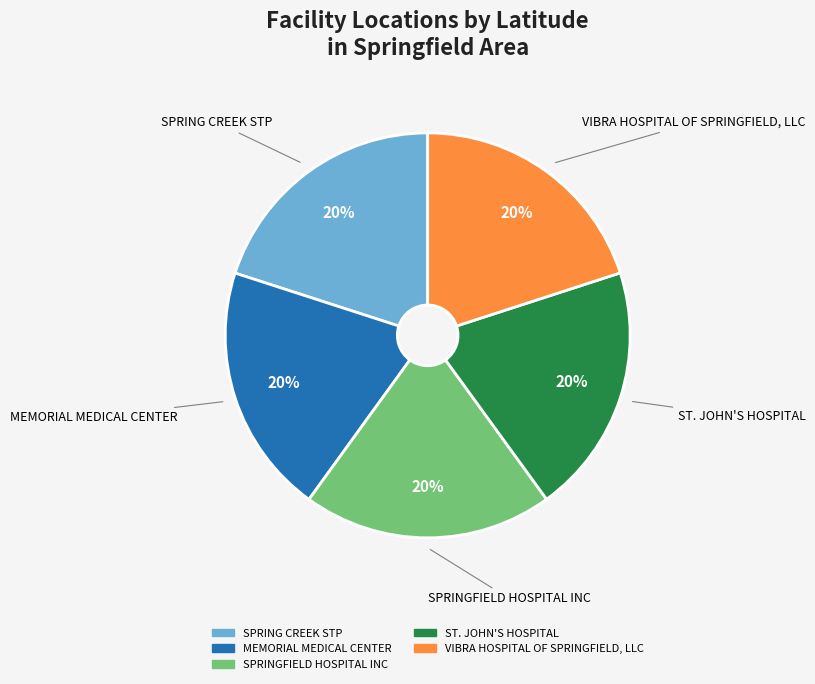

Does any single category account for the majority?

No